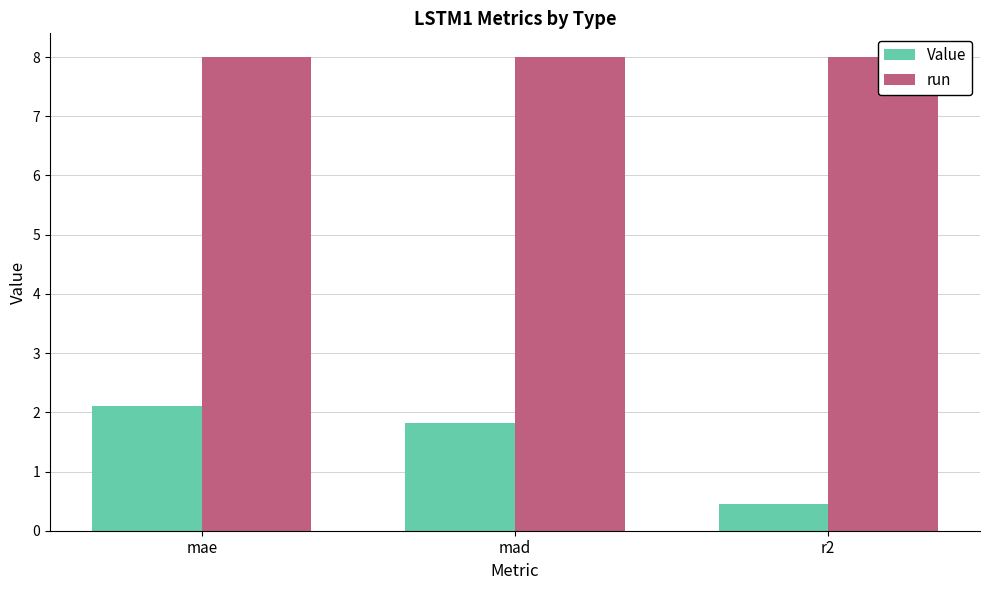

What position from the left is mae?

1